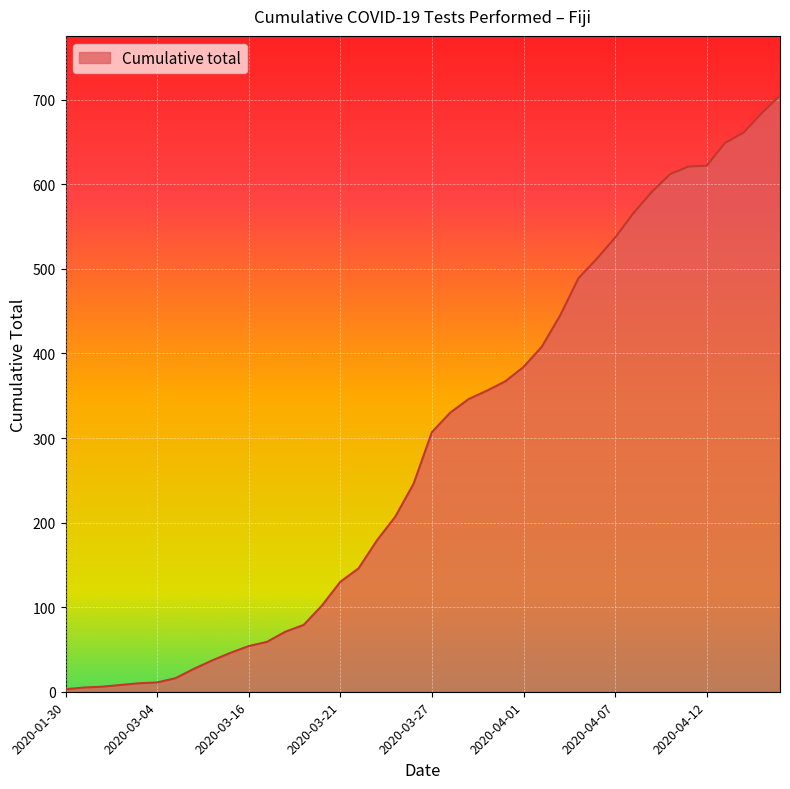

What is the minimum value shown in the chart?

3